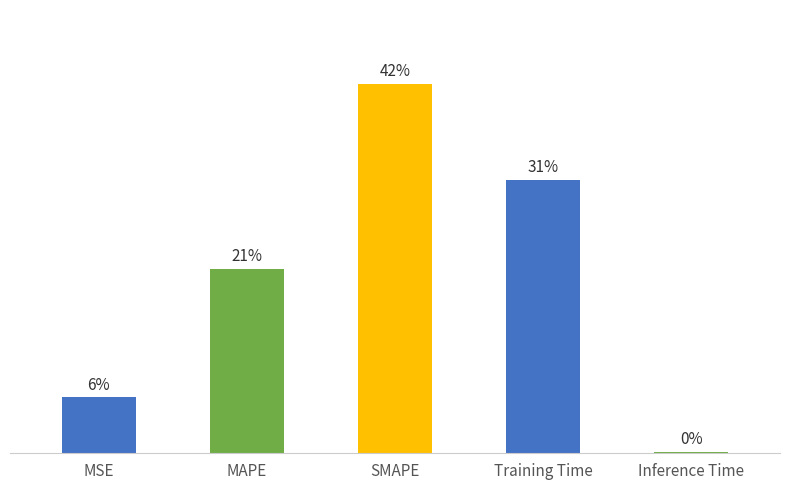

Are the bars horizontal?

No